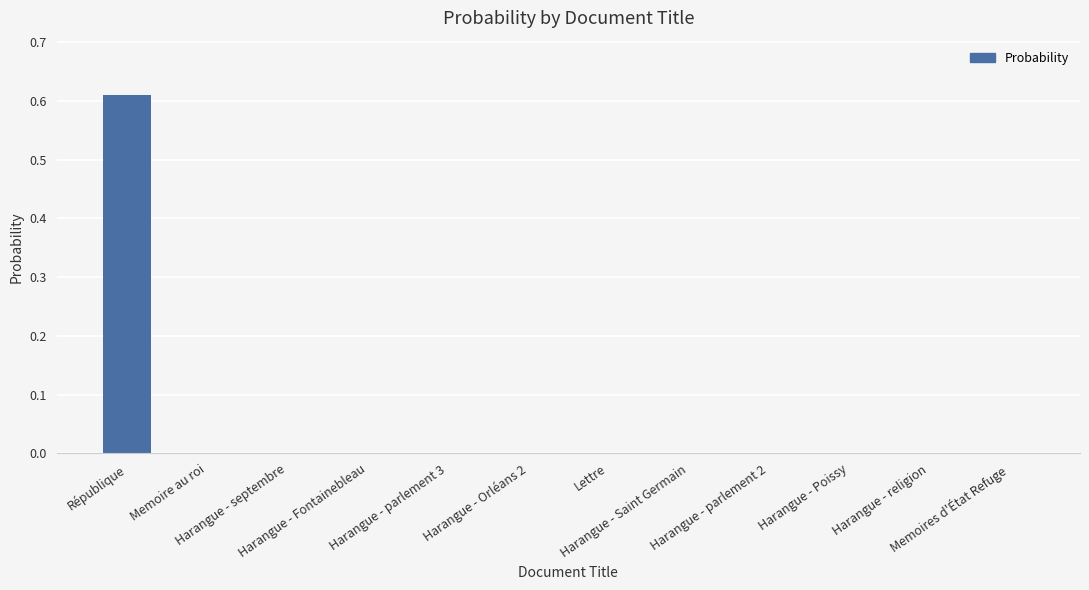

The chart shows a value of 0.0 at Harangue - parlement 3. True or false?

False